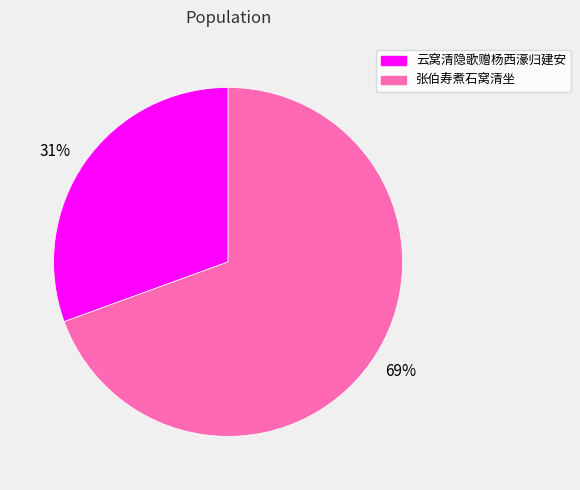

What is the majority slice?

69%